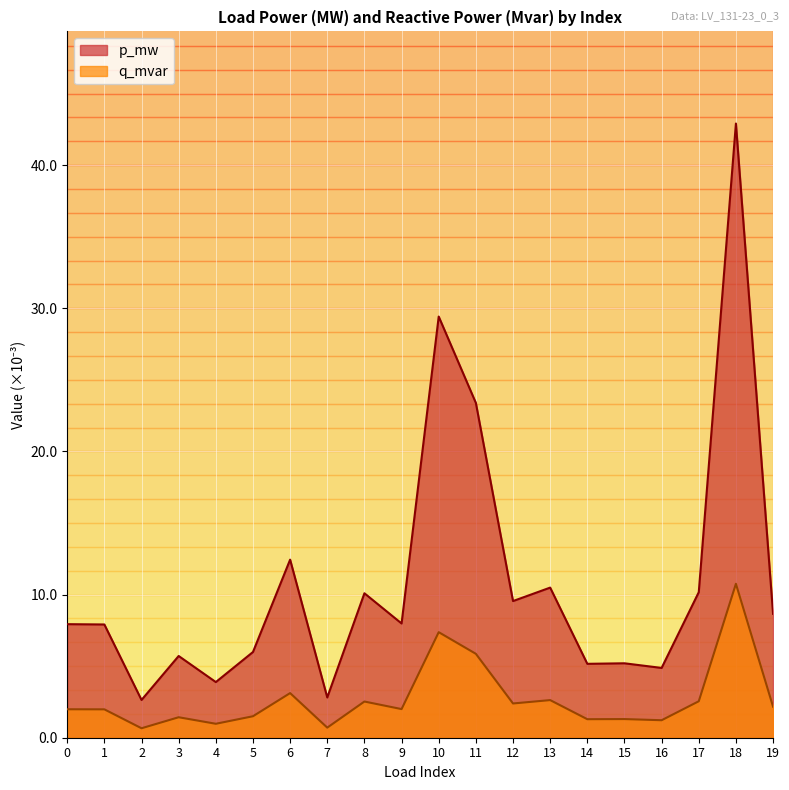

True or false: q_mvar and p_mw intersect in this chart.

False